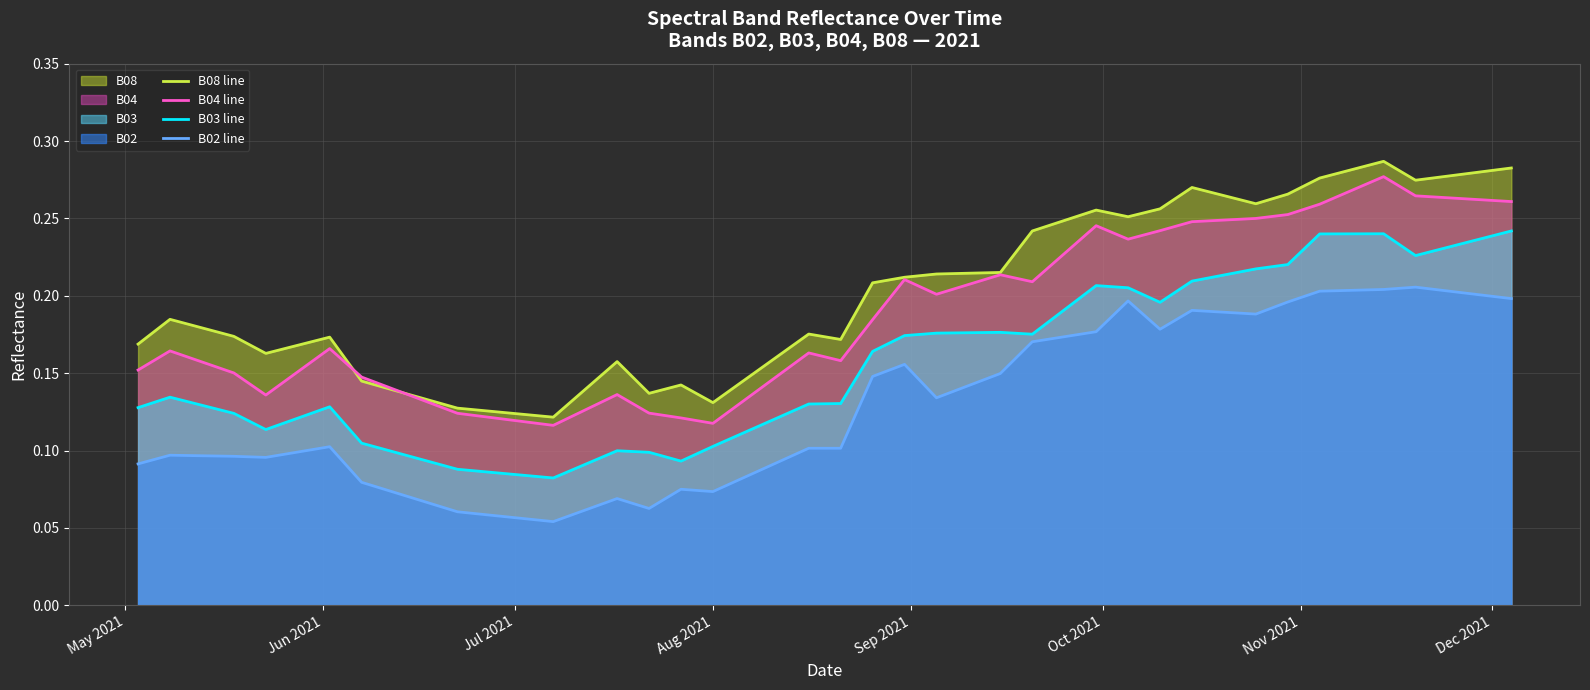

What is the sum of all B04 line values?

7.7